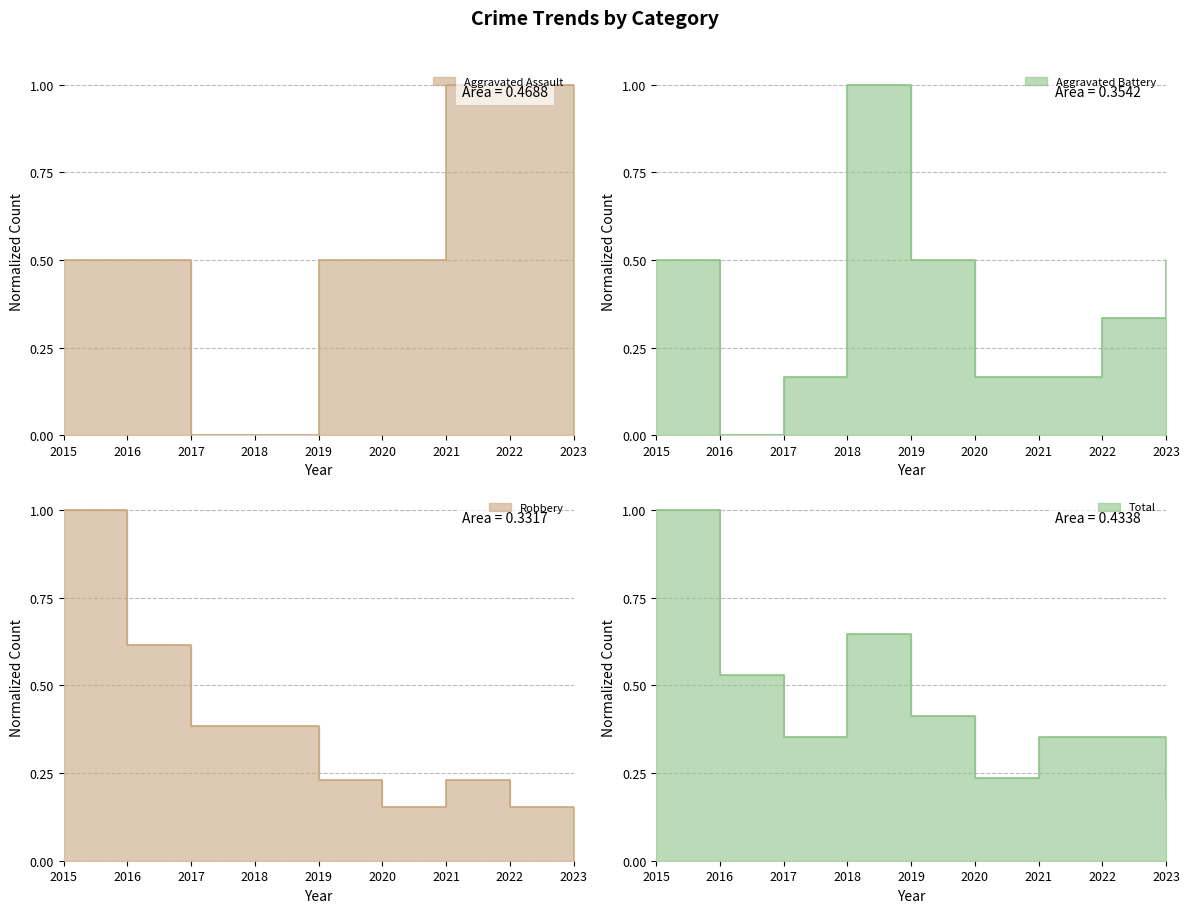

Which series has the largest range (max minus min)?

Aggravated Assault